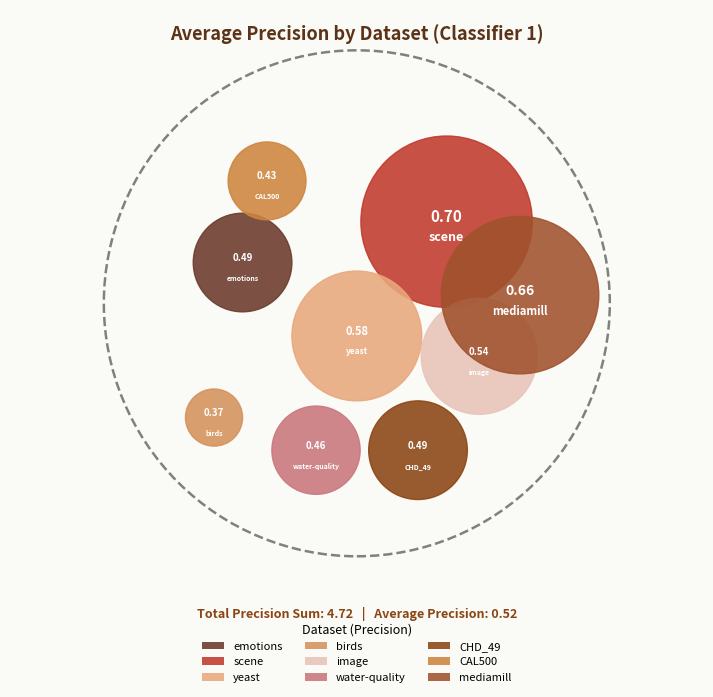

How many segments does this pie chart have?

9